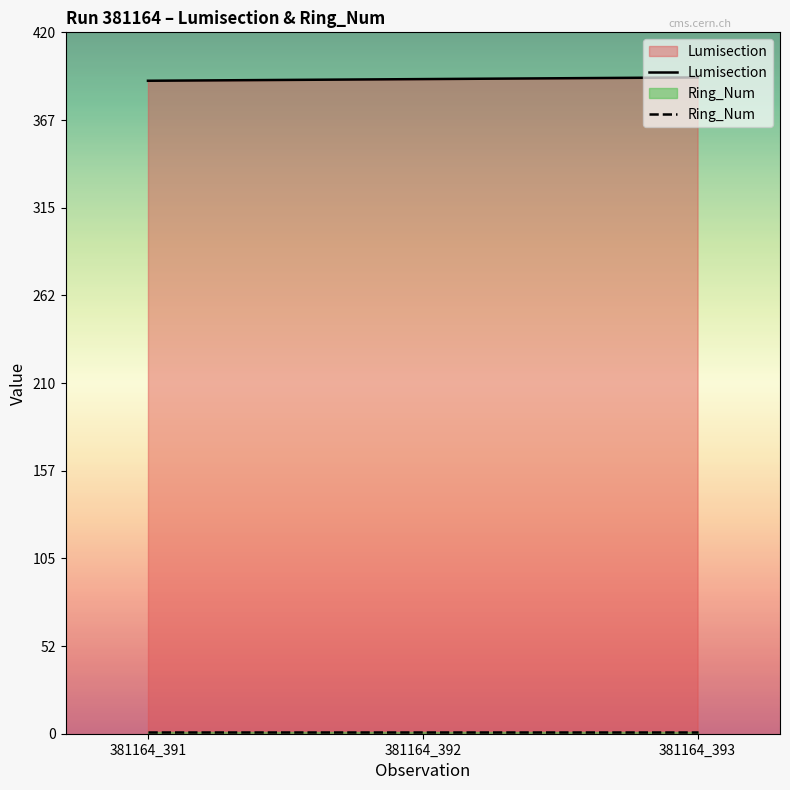

What is the total value across all series at 381164_392?

393